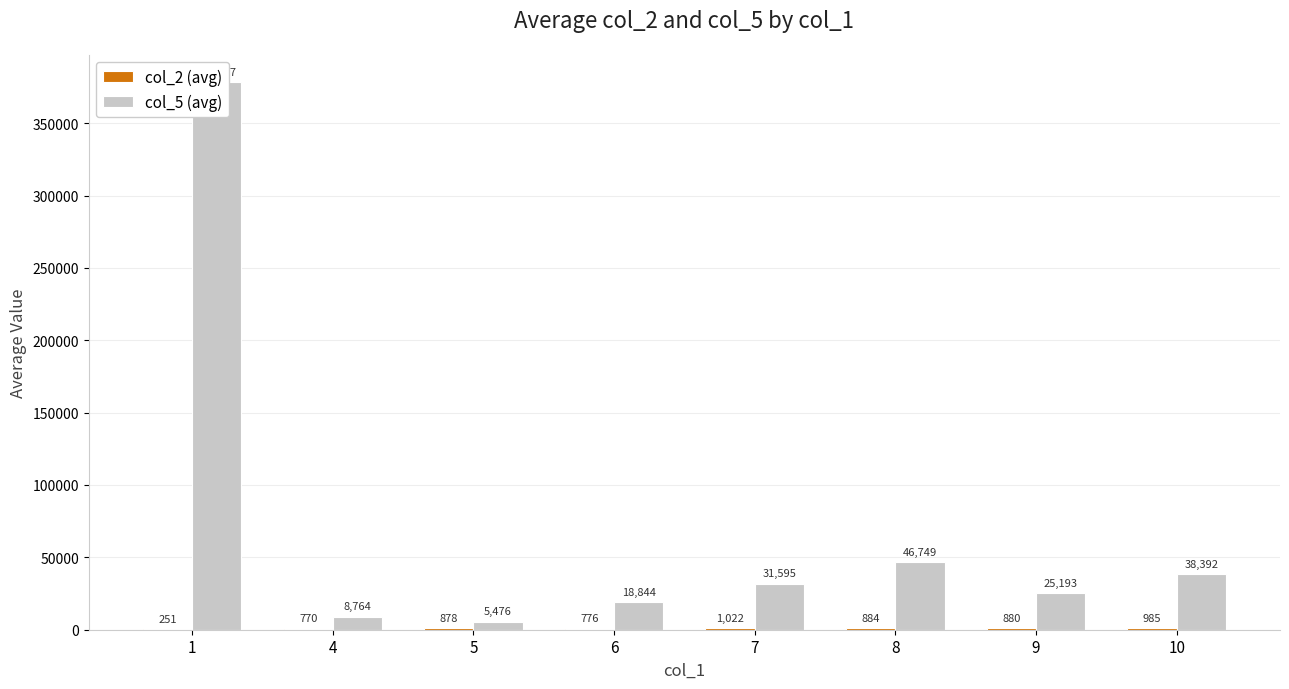

The value of col_2 (avg) at 1 is 250.9. True or false?

True